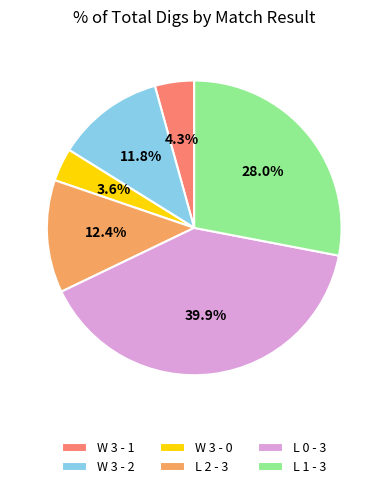

To the nearest percent, what portion does L 1 - 3 represent?

28%